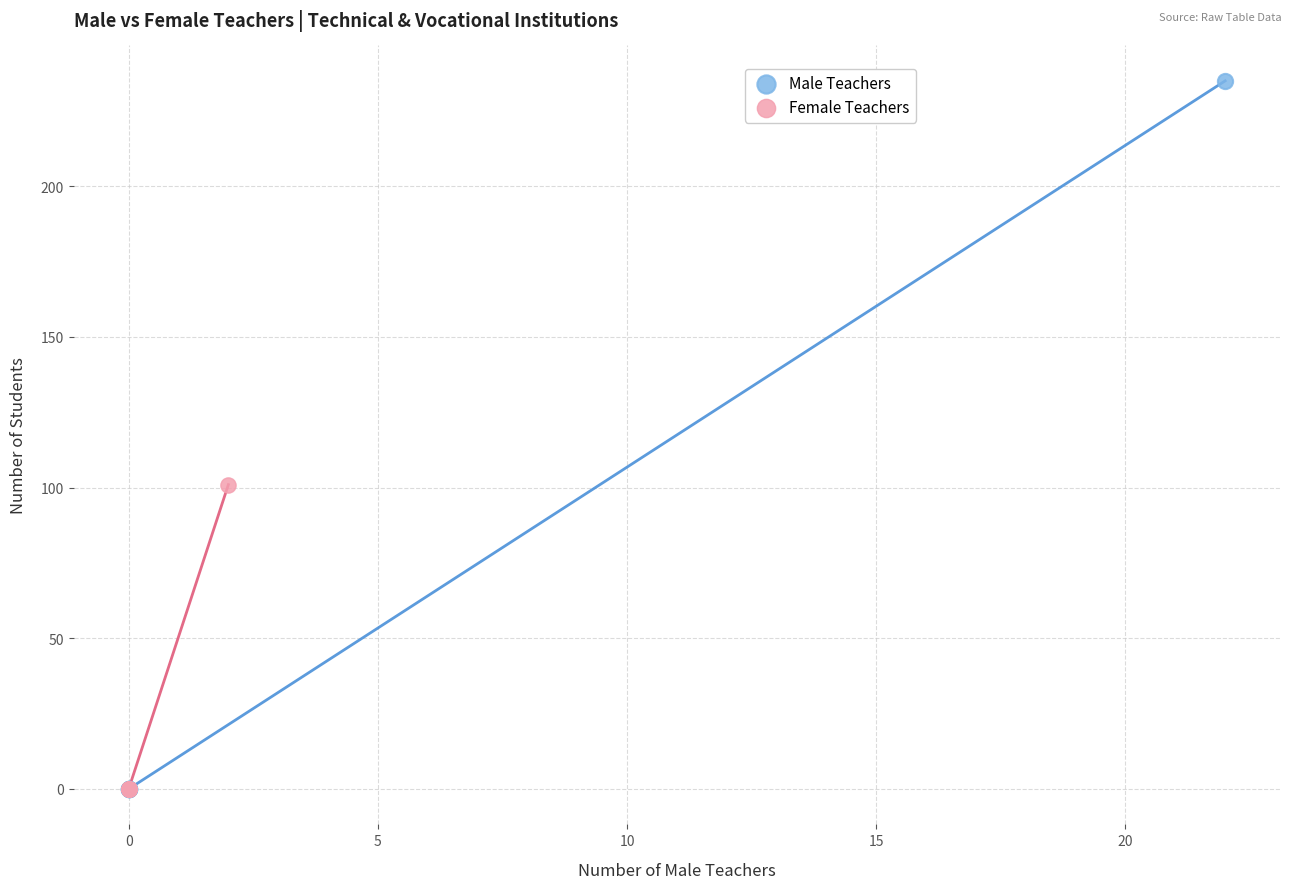

Which series has the largest Y range (max minus min)?

Male Teachers